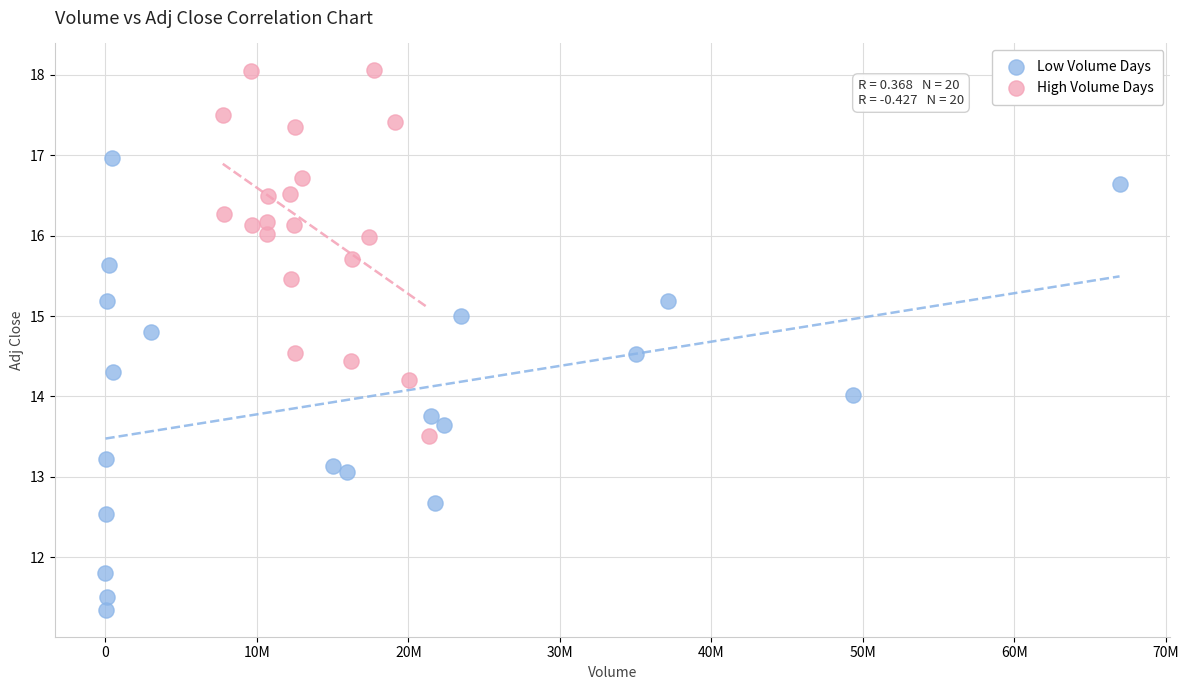

Which series contains the highest Y value?

High Volume Days